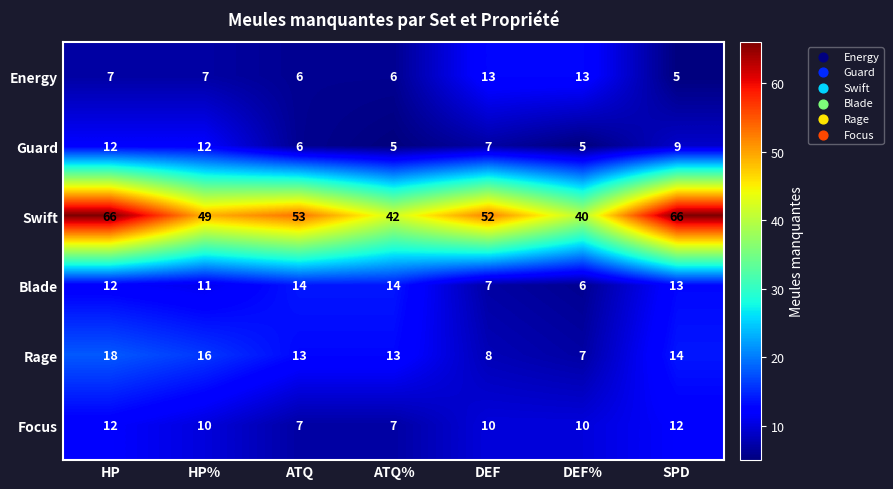

Which series has the largest range (max minus min)?

Swift